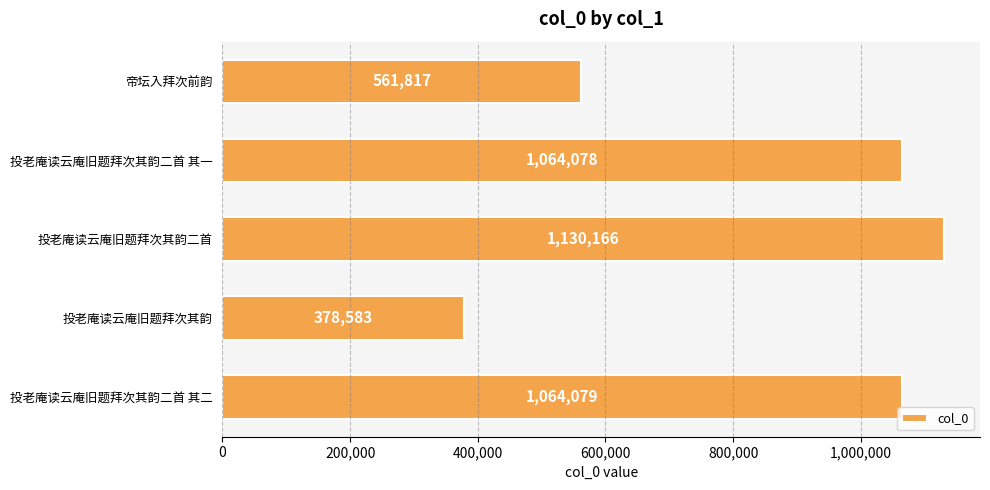

List the labels in order of value, smallest first.

投老庵读云庵旧题拜次其韵, 帝坛入拜次前韵, 投老庵读云庵旧题拜次其韵二首 其一, 投老庵读云庵旧题拜次其韵二首 其二, 投老庵读云庵旧题拜次其韵二首